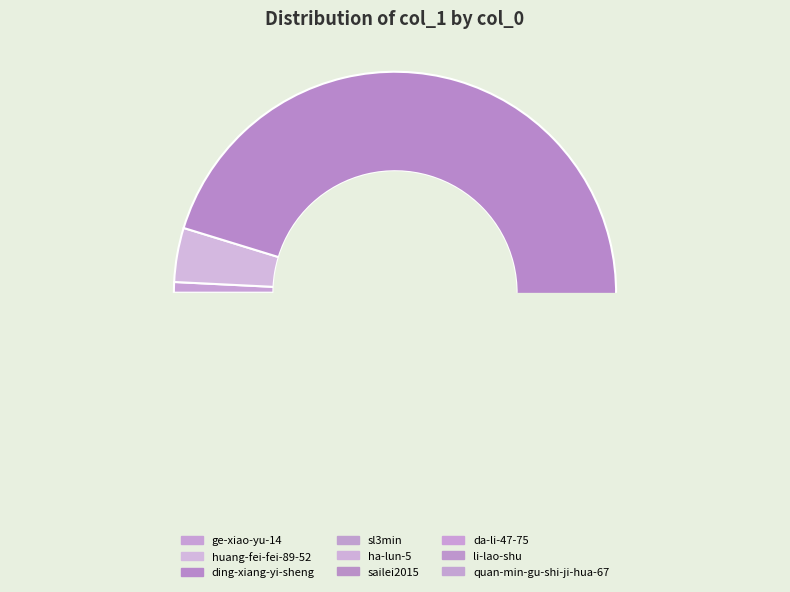

Which category has the smallest portion of the pie?

ha-lun-5